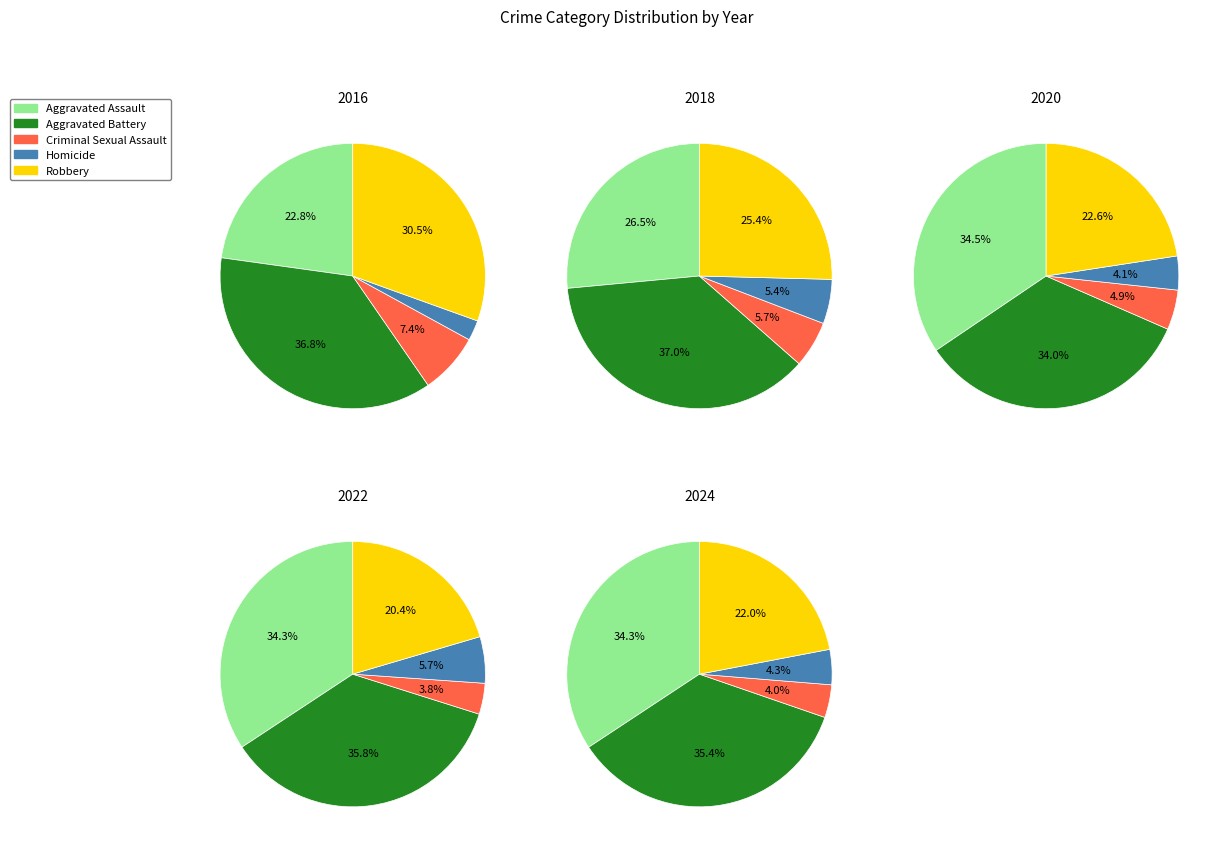

What is the smallest slice in the pie chart?

4